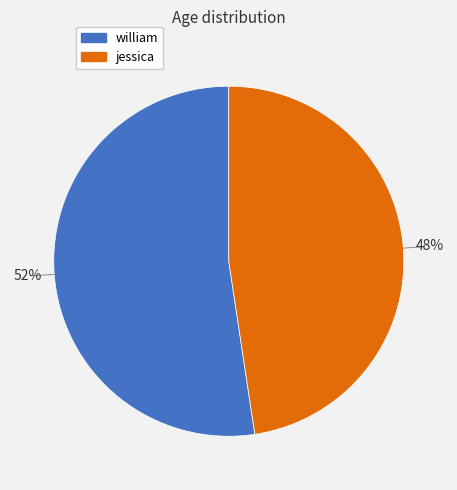

Which category has the smallest portion of the pie?

jessica